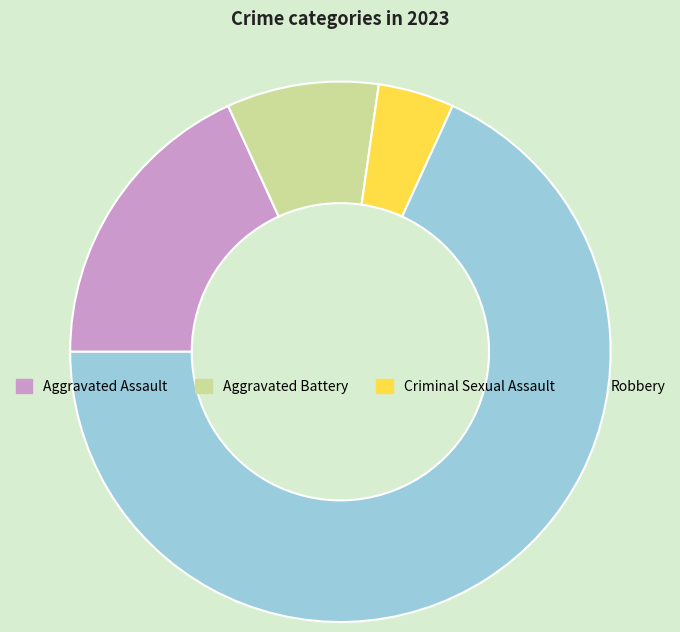

What is the majority slice?

Robbery